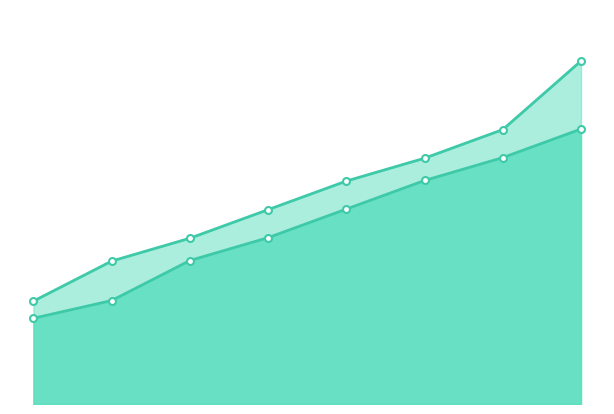

At which category does the chart reach its peak across all series?

7